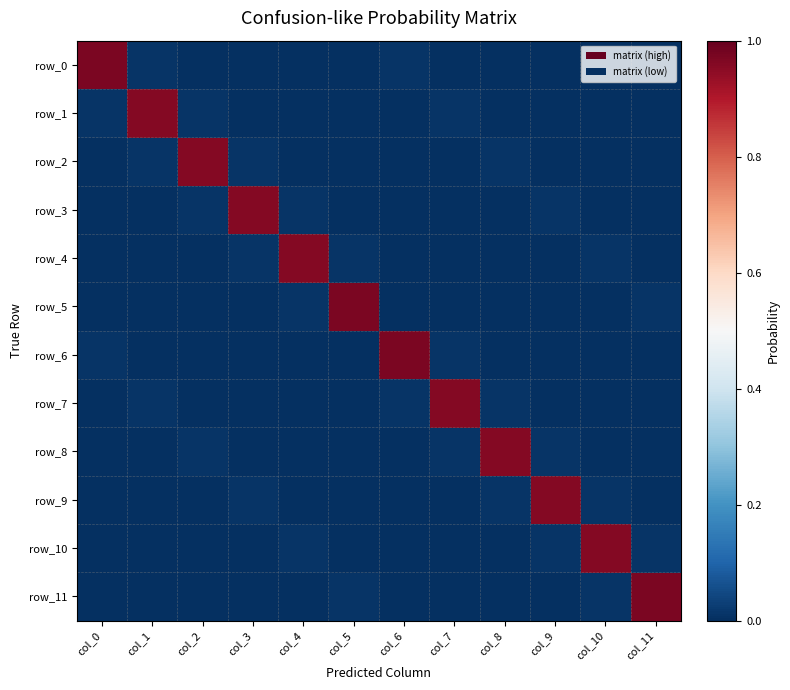

List the labels in order of row_3 value, largest first.

col_3, col_4, col_9, col_2, col_1, col_7, col_0, col_5, col_6, col_8, col_10, col_11